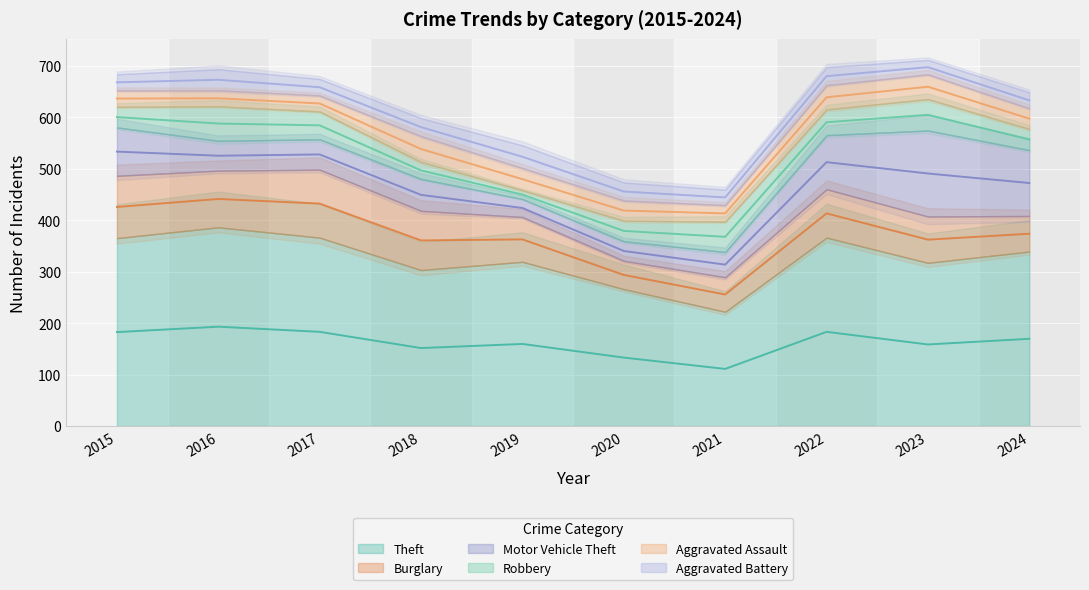

At which category does Aggravated Battery reach its first local valley?

2017